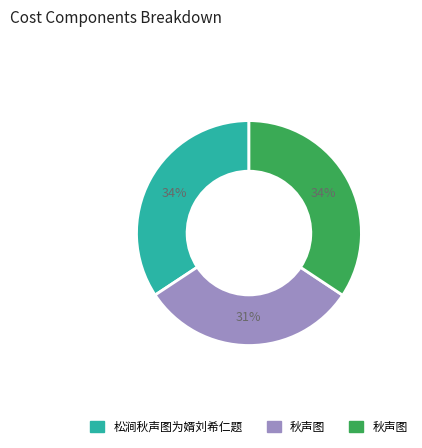

Does any single category account for the majority?

No